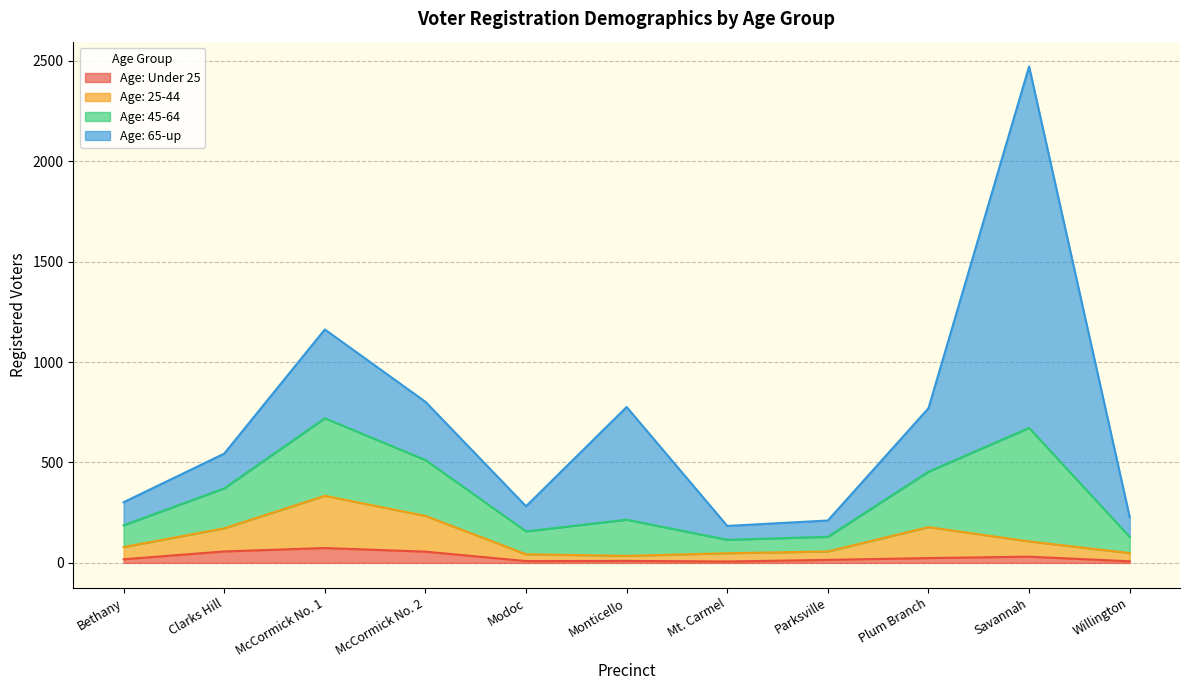

What is the value of the Age: Under 25 point at the 2nd from the left?

57